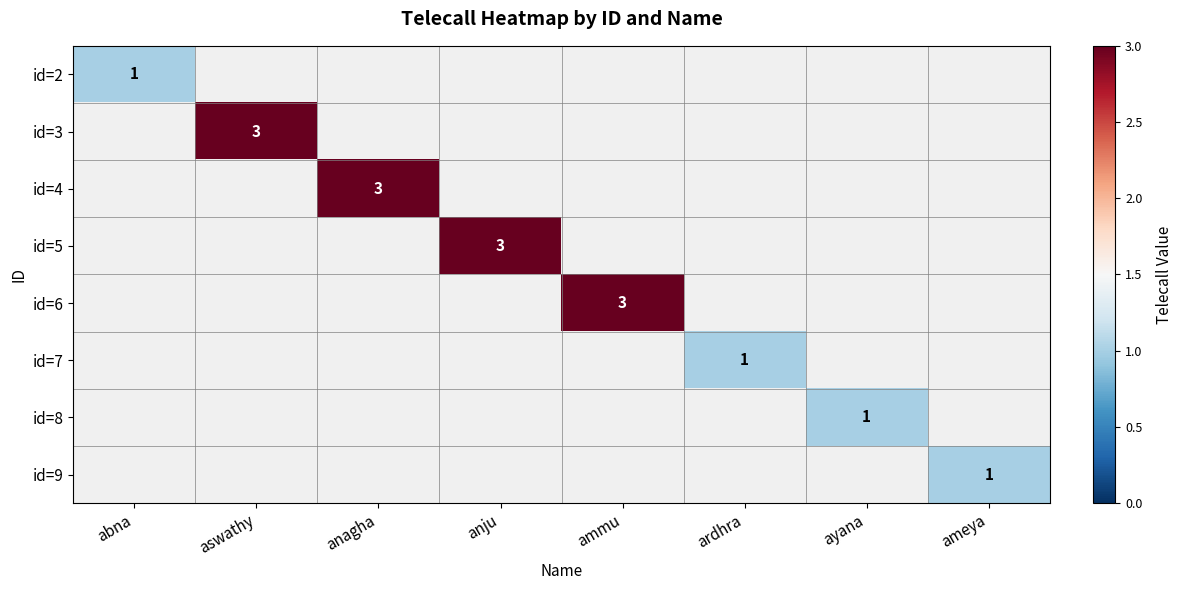

How many distinct data groups are displayed?

8